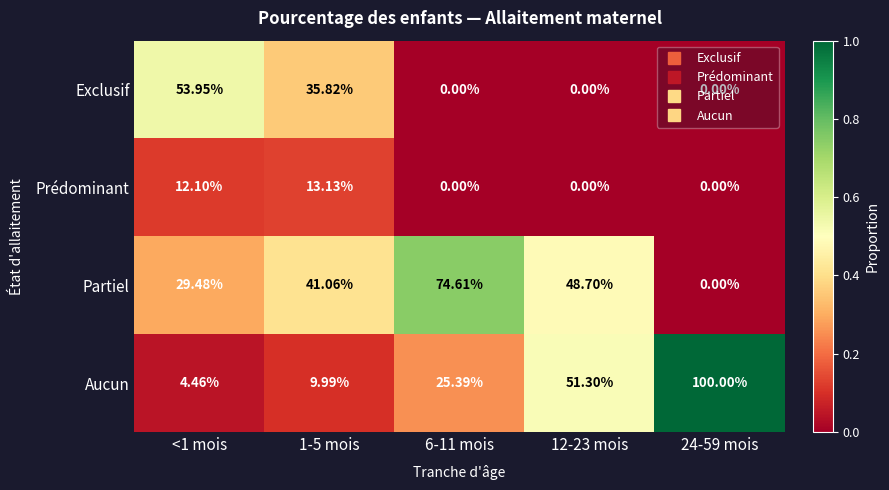

Which series has the widest spread of values?

Aucun